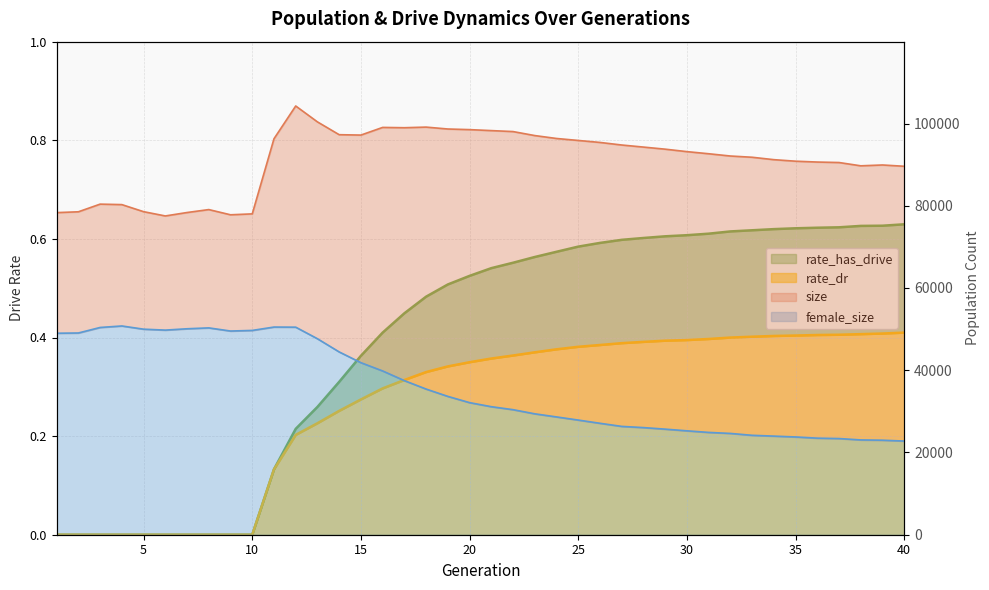

At which category does the chart reach its peak across all series?

12